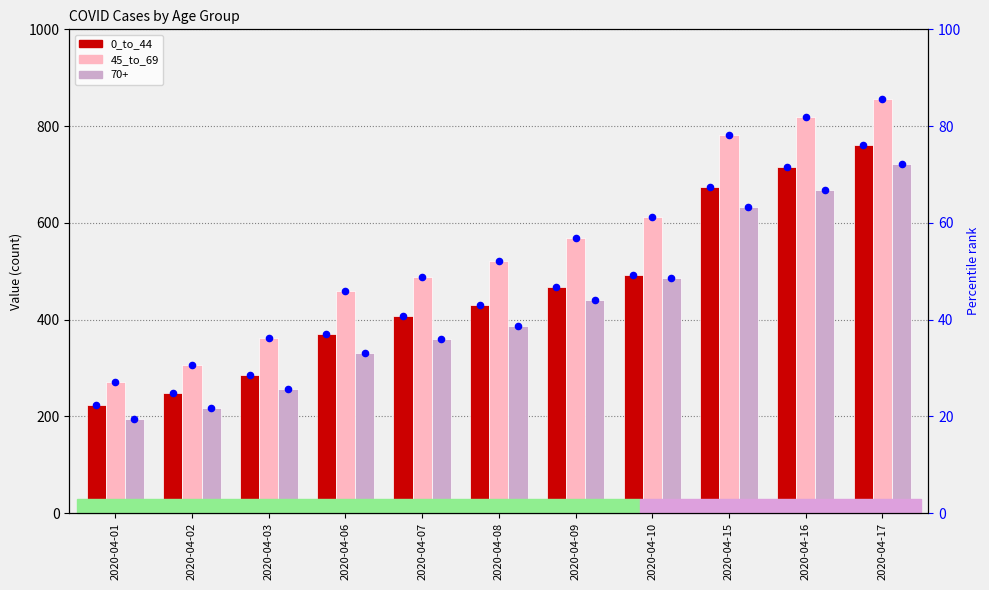

At how many categories does at least one series exceed 292?

10